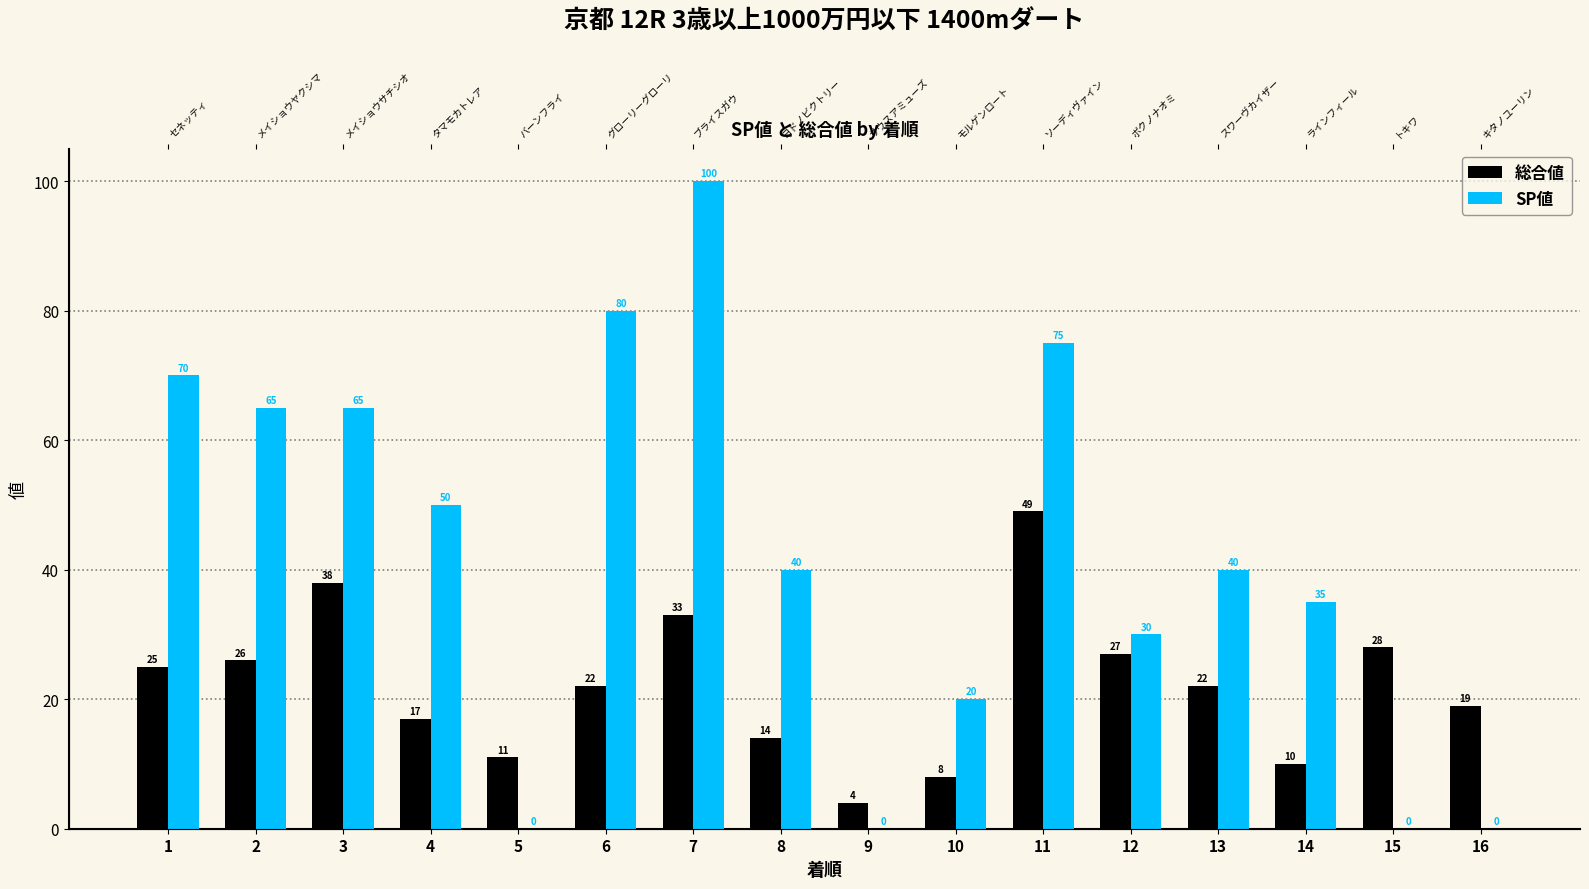

Read the 総合値 value at 4, to the nearest 5.

15